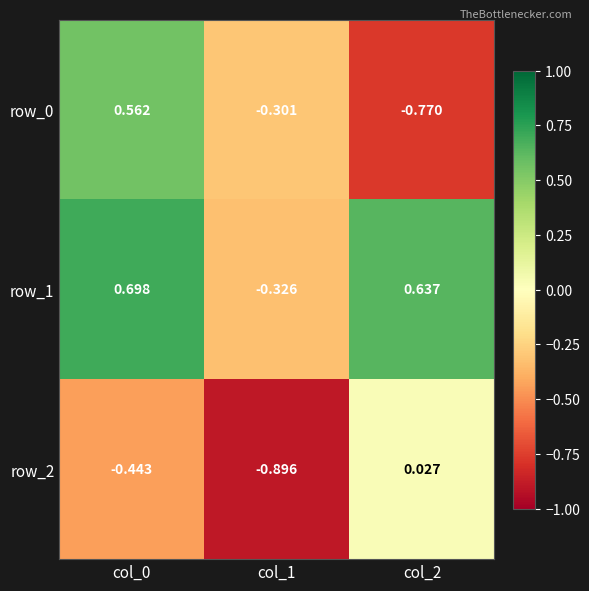

Is the value of row_0 at col_0 greater than the value of row_2 at col_2?

Yes